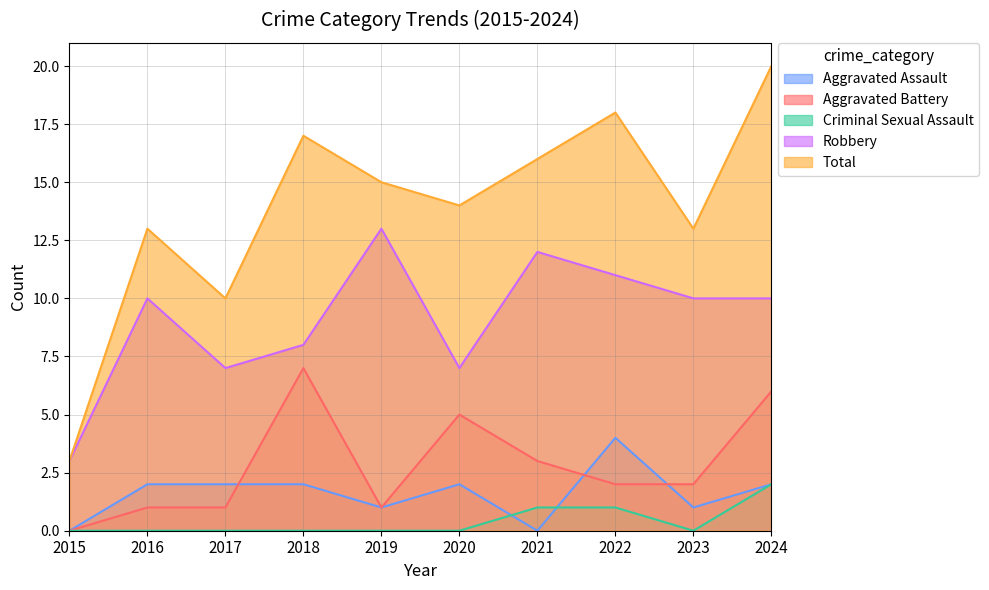

Between 2022 and 2019, which is larger?

2022